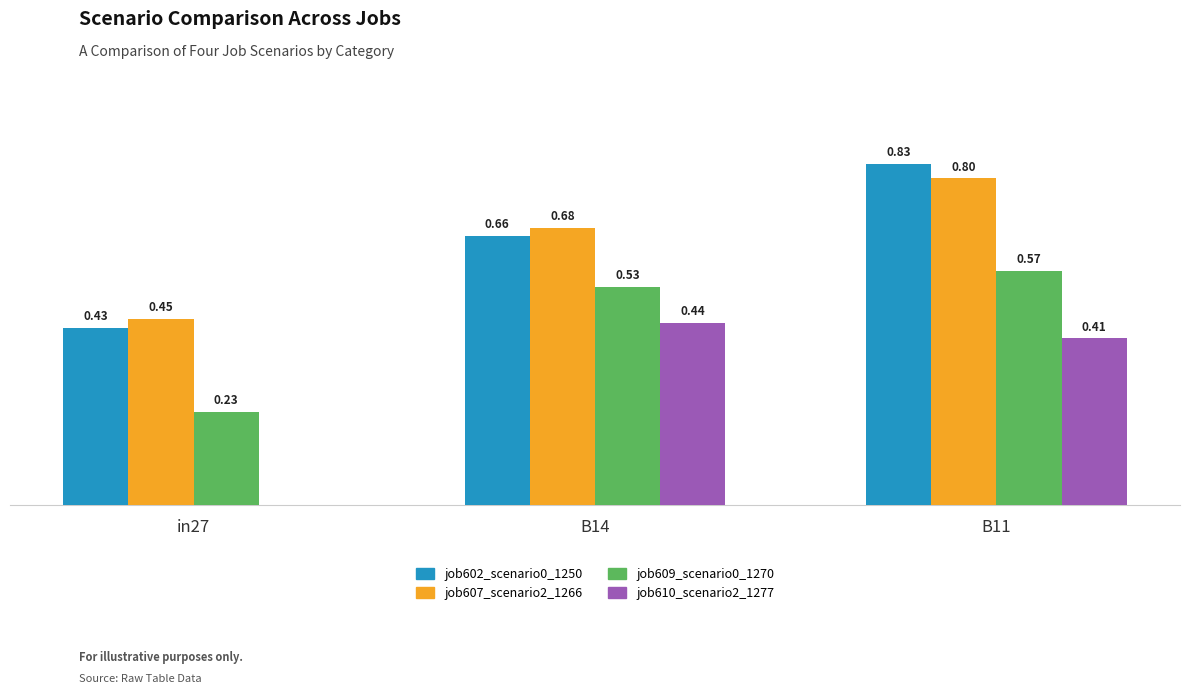

Between B14 and B11, which series saw the biggest shift?

job602_scenario0_1250